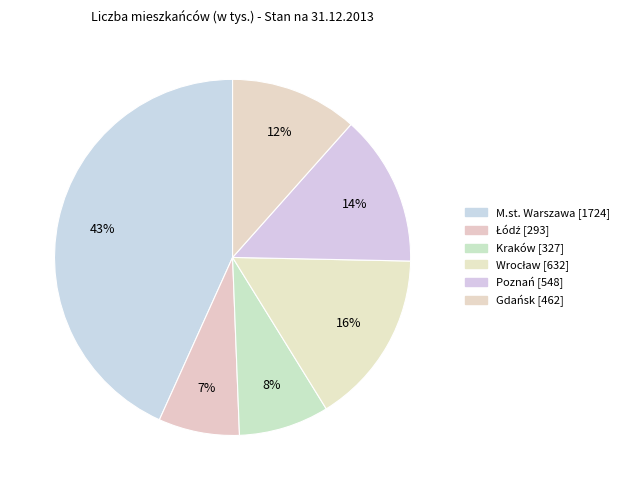

To the nearest percent, what portion does Wrocław represent?

16%